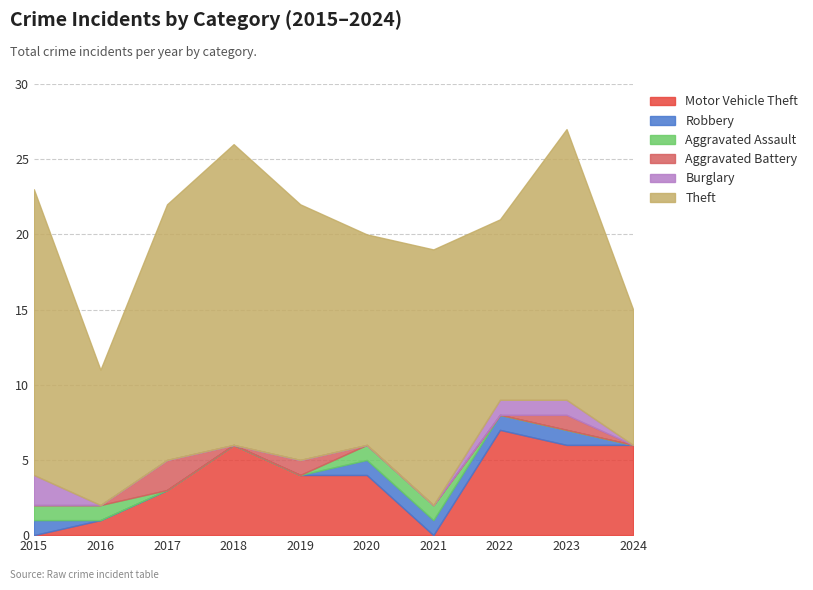

At which category does the chart reach its minimum across all series?

2015